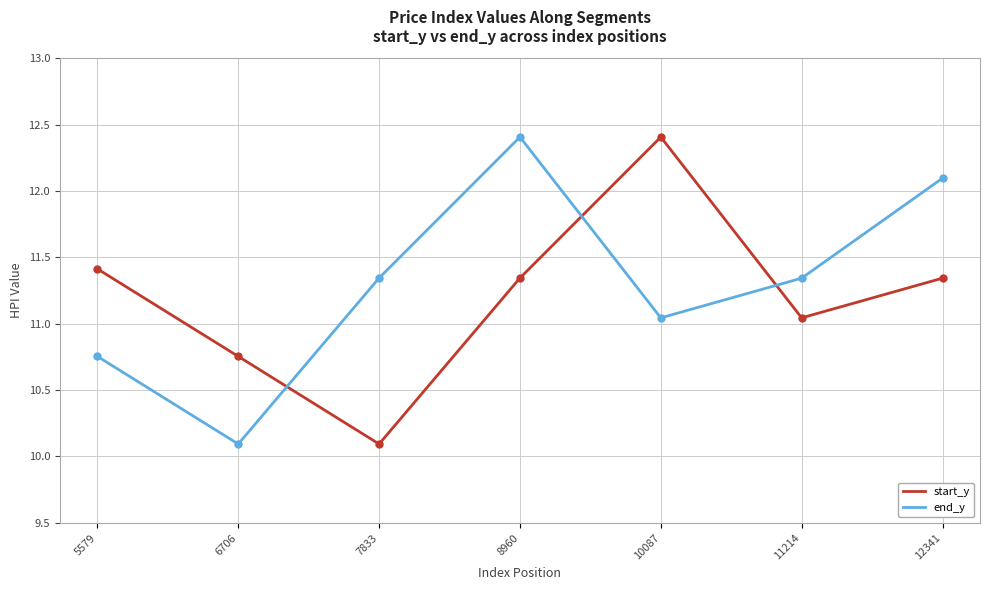

At 12341, list the series in order from largest to smallest.

end_y, start_y